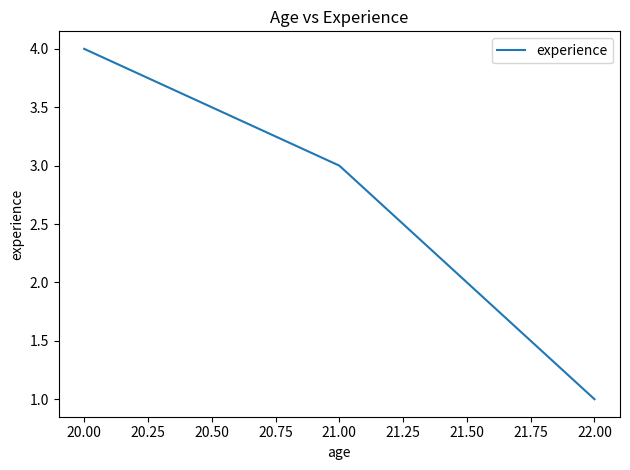

What is the maximum value shown in the chart?

4